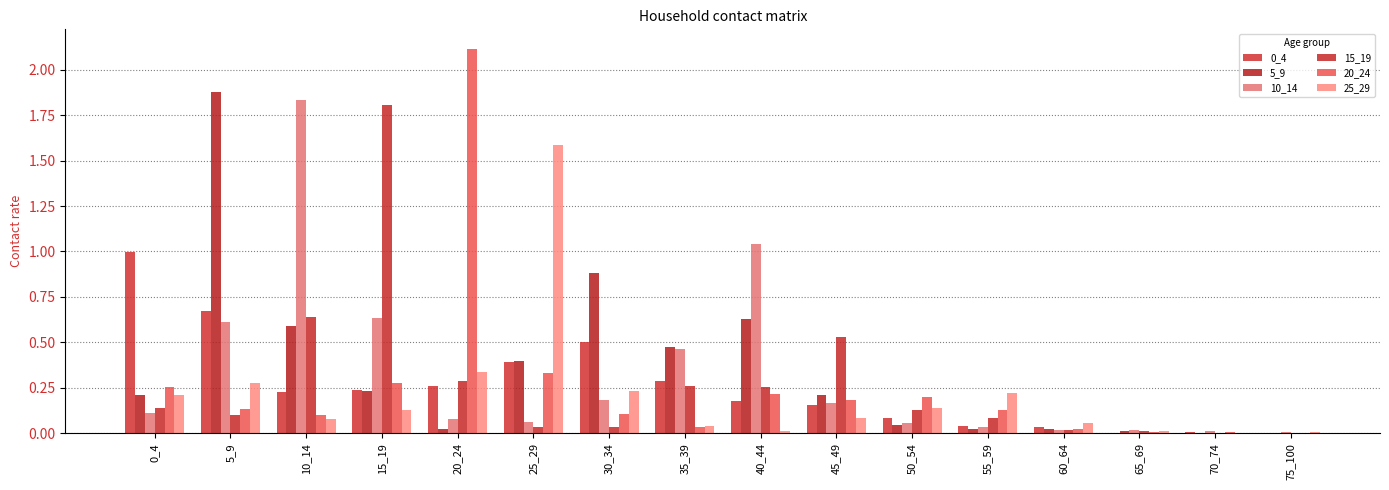

What is the sum of the 15_19 values at 40_44 and 10_14?

0.9